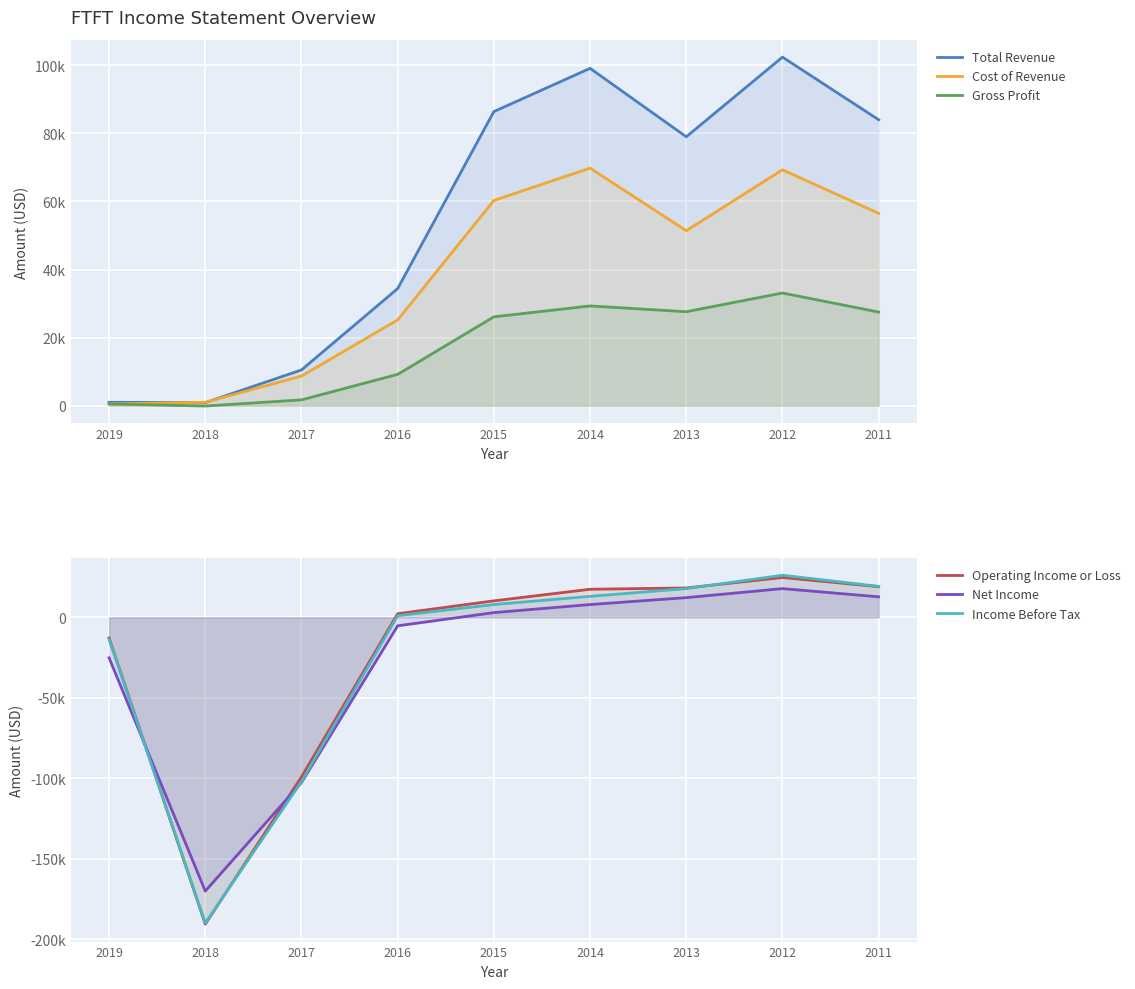

The Cost of Revenue series shows 1761 at 2018. True or false?

False